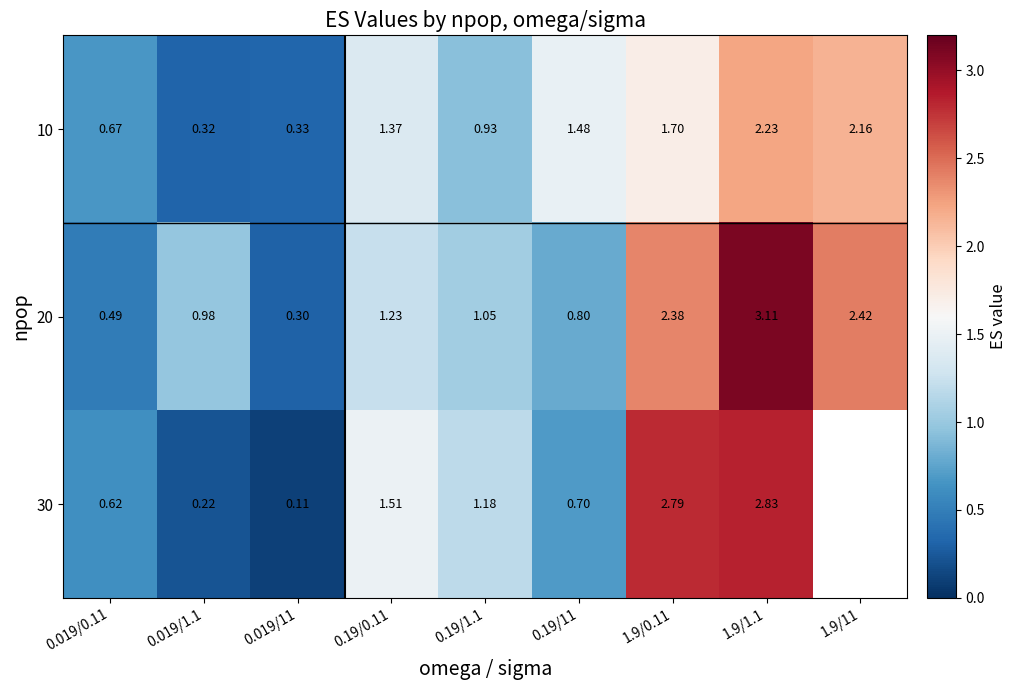

Is the value of 20 at 1.9/1.1 greater than the value of 10 at 1.9/0.11?

Yes